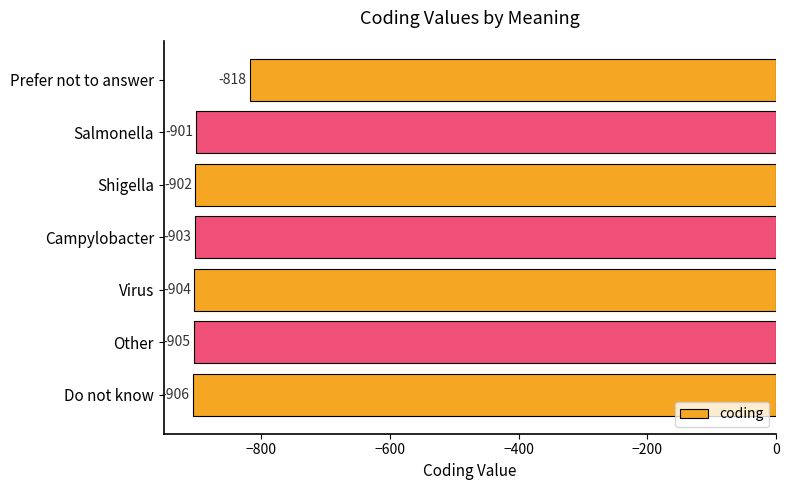

Reading bottom to top, transcribe all the data shown in this chart.

Do not know=-906	Other=-905	Virus=-904	Campylobacter=-903	Shigella=-902	Salmonella=-901	Prefer not to answer=-818